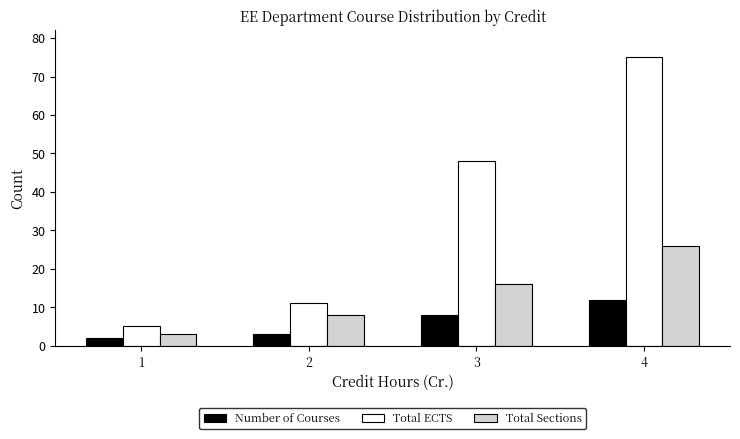

What is the difference between the Total ECTS values at 2 and 4?

64